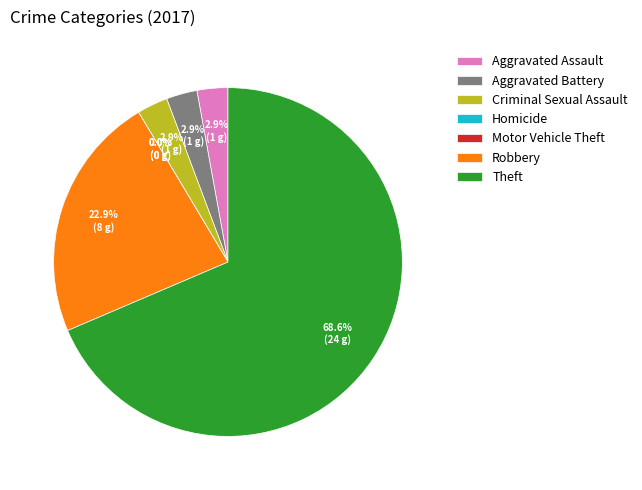

To the nearest percent, what is the difference between the largest and smallest slice percentages?

69%